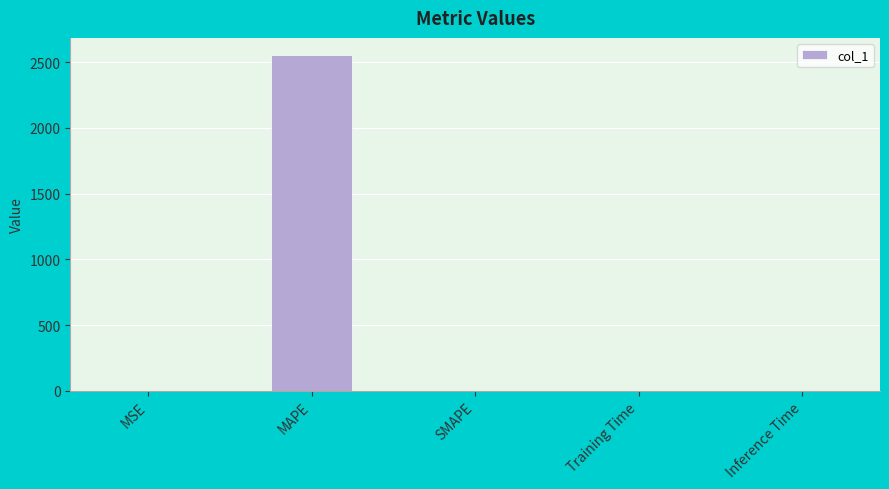

The value at MAPE is 2557.9. True or false?

True